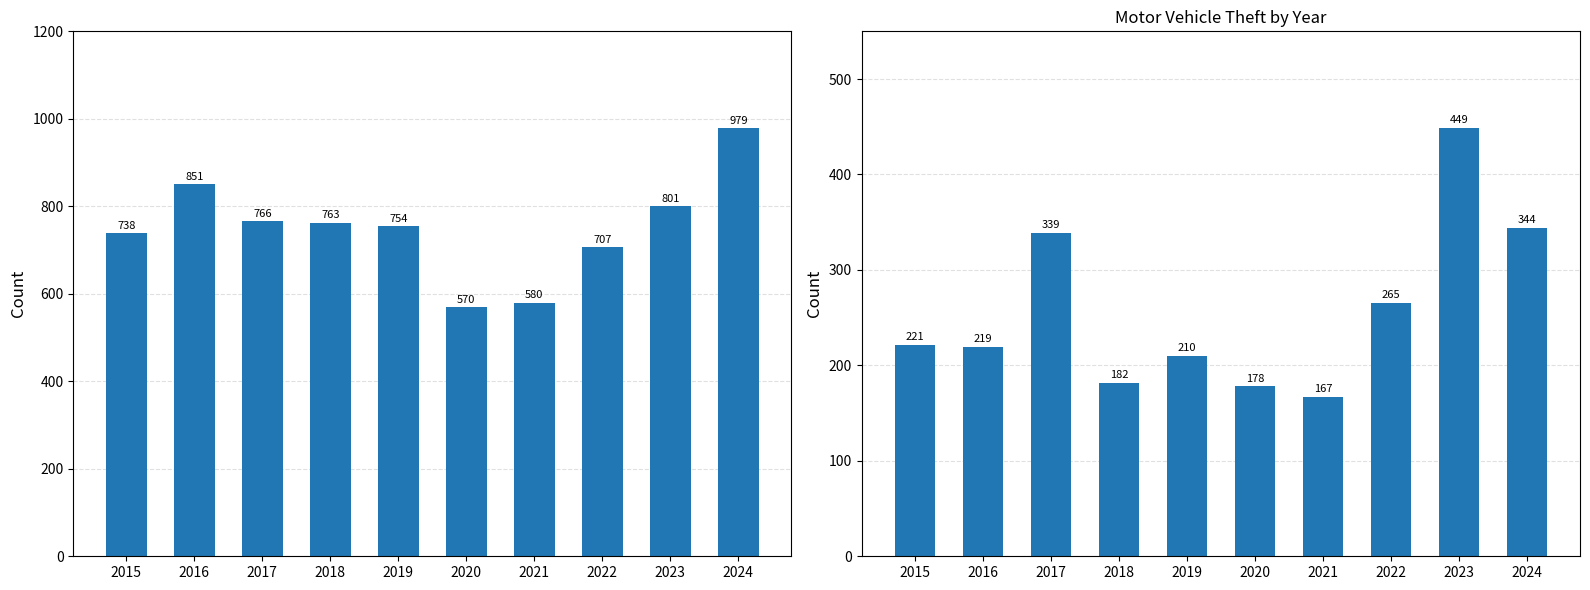

Does the chart contain any negative values?

No